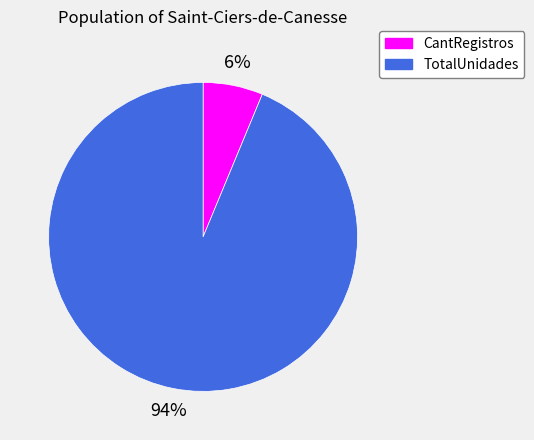

Is the sum of CantRegistros and TotalUnidades greater than half?

Yes